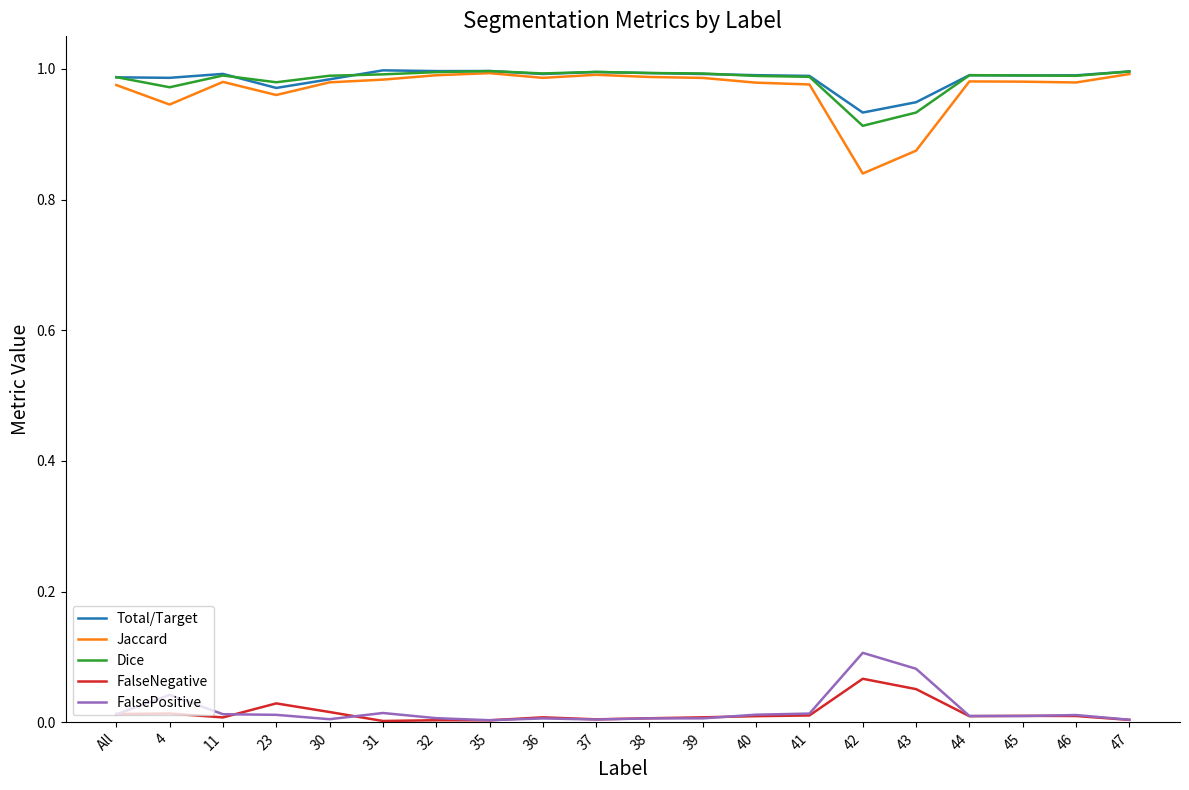

Which category has the lowest value in the Jaccard series?

42